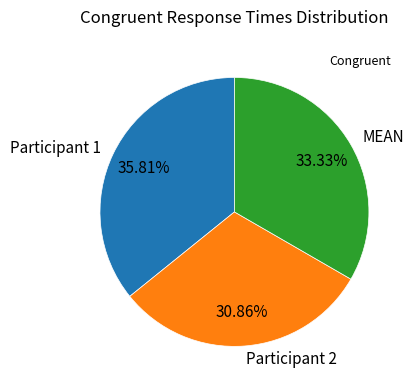

Count the number of slices in the pie.

3